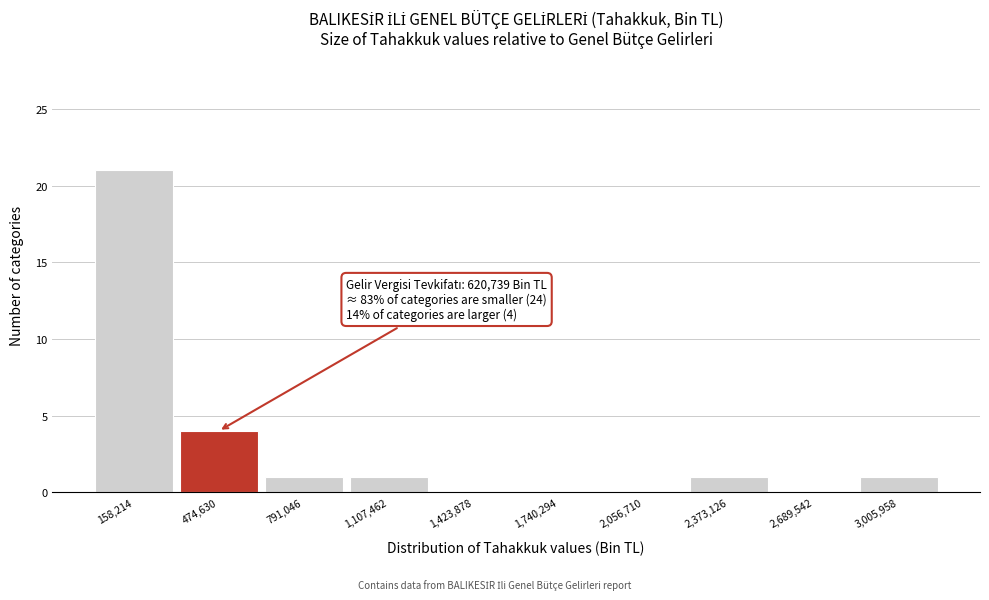

Over which range of the x-axis is the bar tallest?

0 to 300000